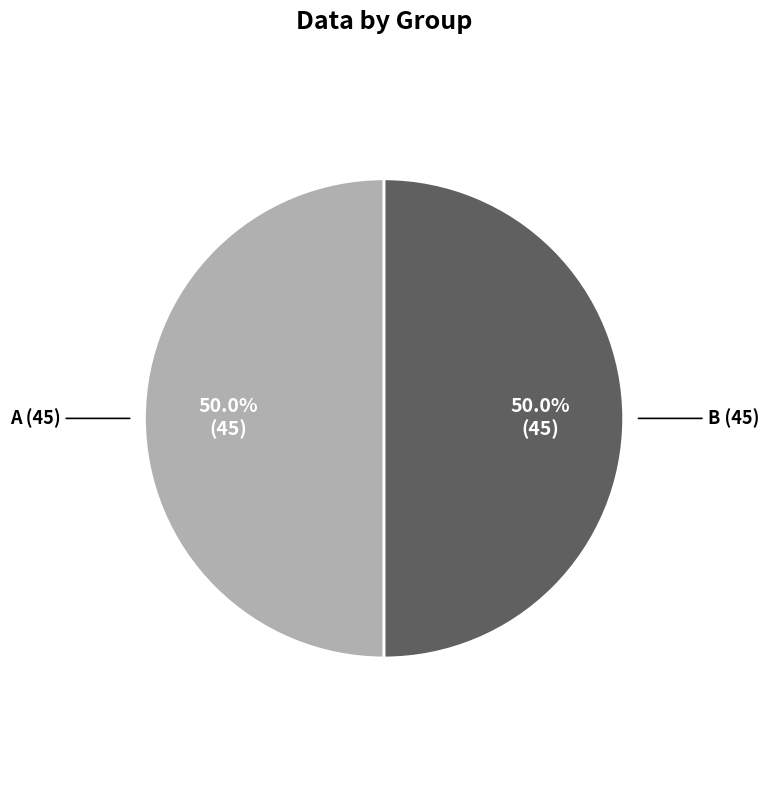

Approximately how many times larger is the value at B compared to A?

1.0